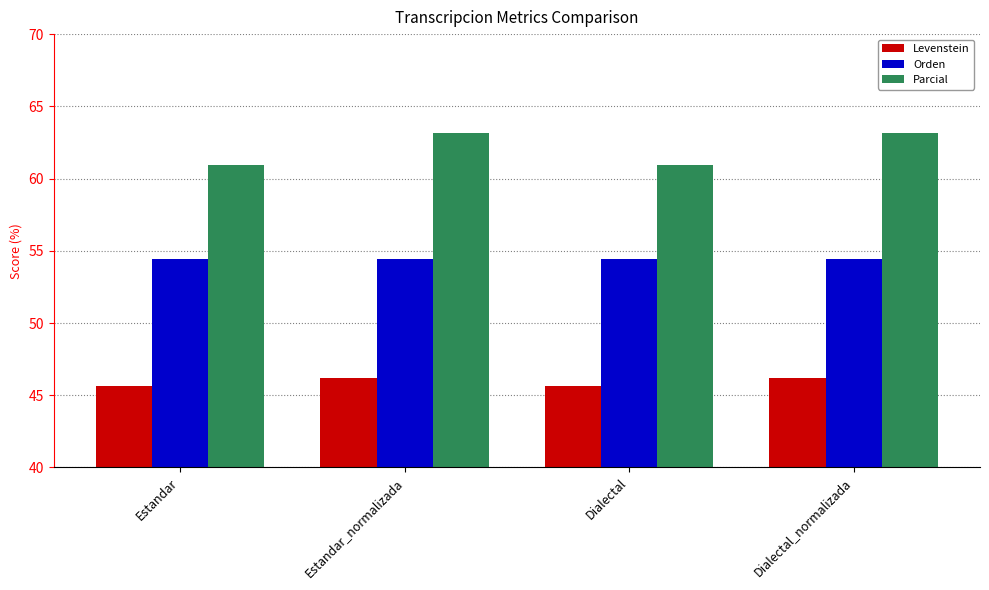

What is the minimum value shown in the chart?

45.7